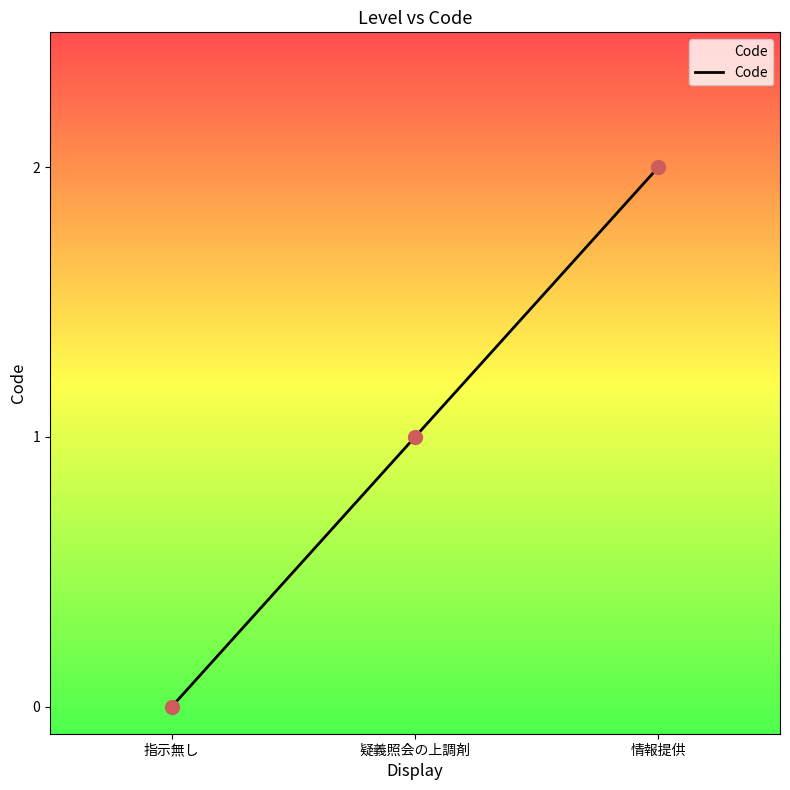

What is the change in value from 指示無し to 情報提供?

+2